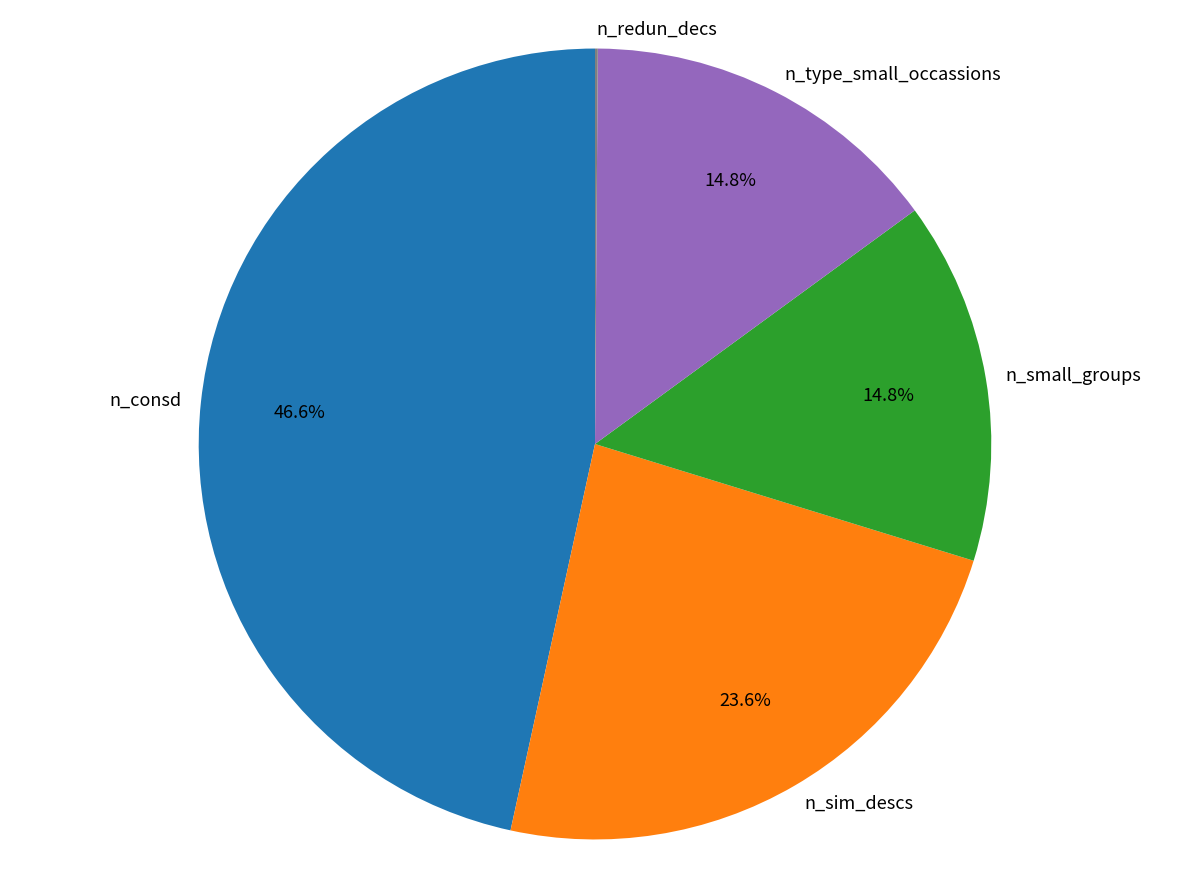

What percentage is NOT represented by n_small_groups?

85.2%